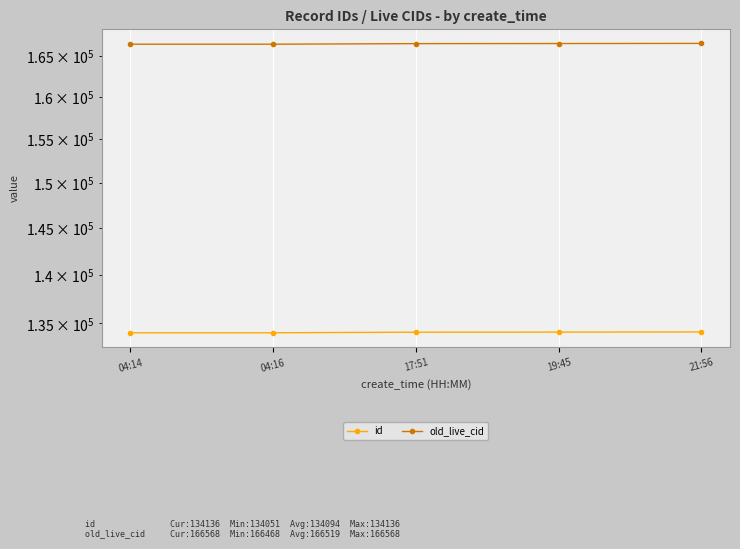

How many values in the id series exceed 134111?

2